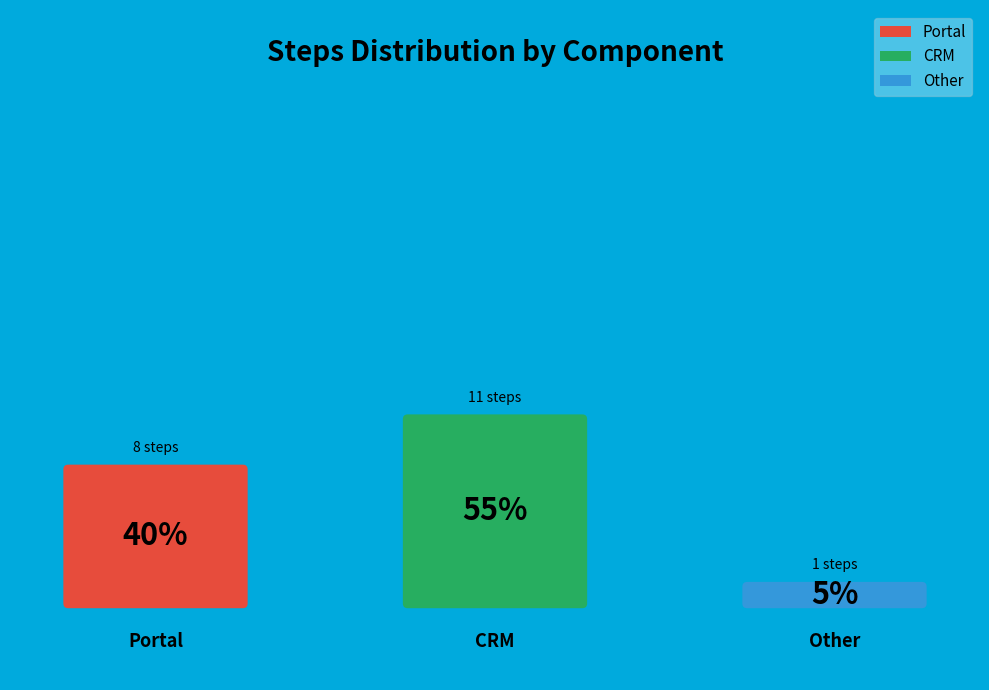

To the nearest percent, what is the combined percentage of CRM and Other?

60%